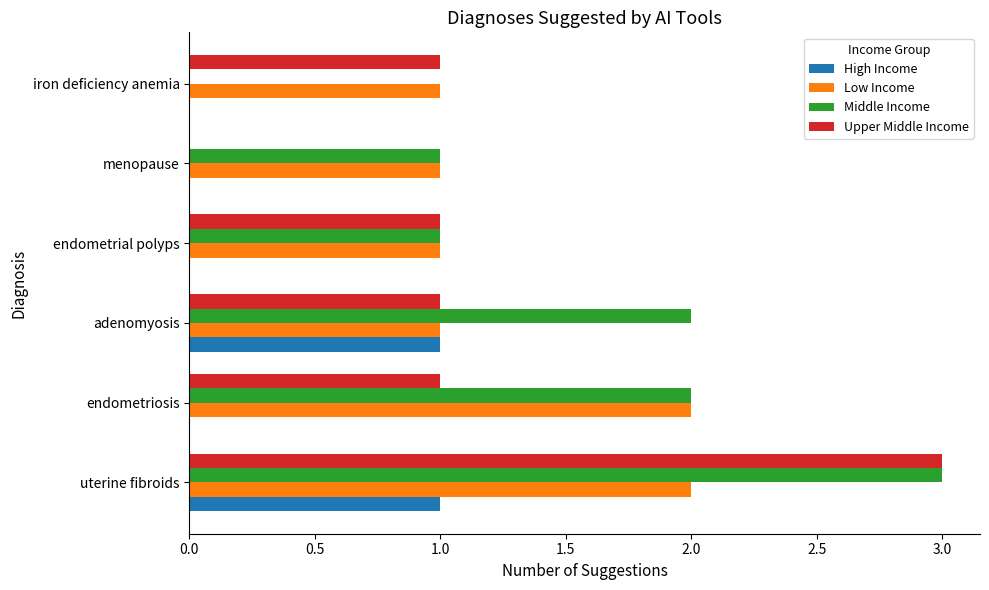

What is the total value across all series at uterine fibroids?

9